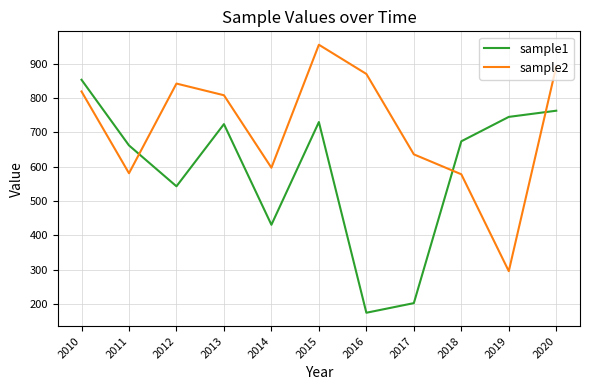

True or false: sample2 has a value of 581 at 2011.

True